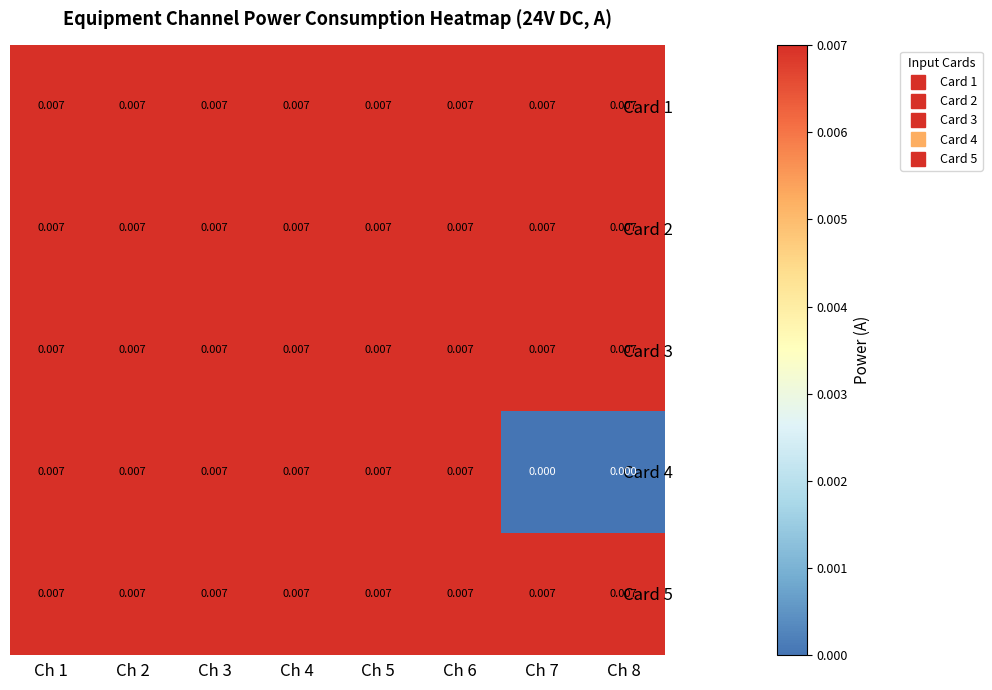

Which series has the widest spread of values?

Card 4